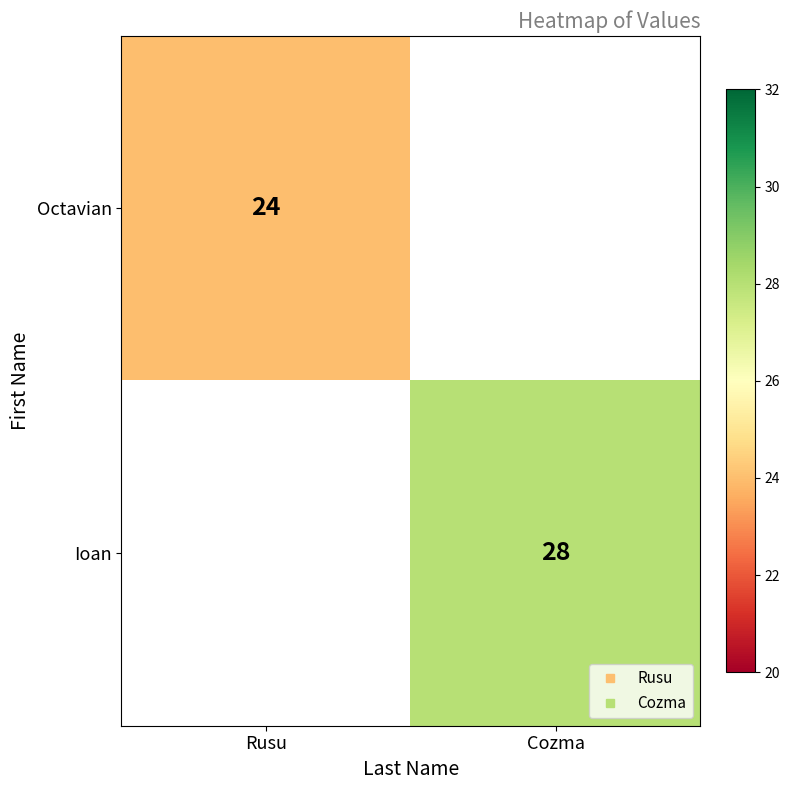

How many series are shown in this chart?

2